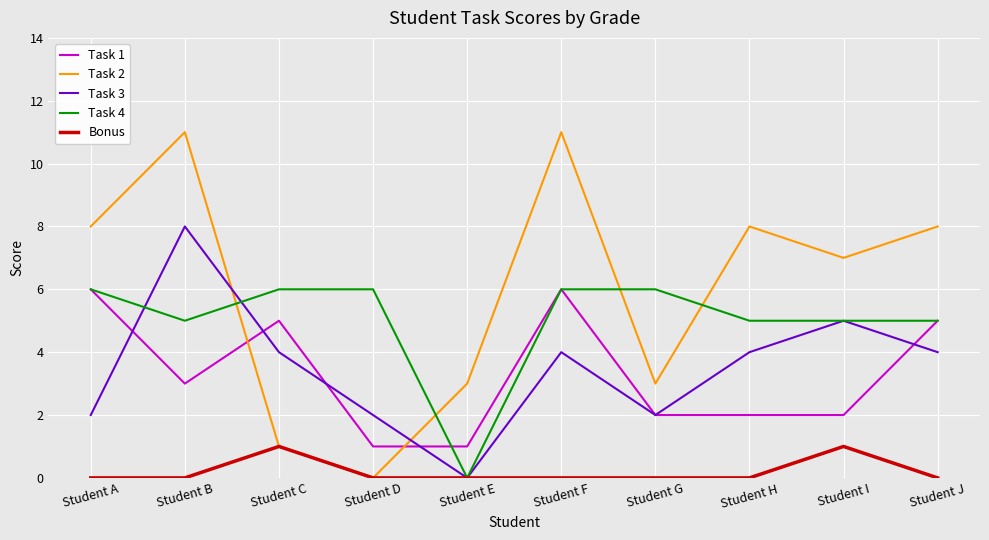

Reading left to right, extract all data points from this chart.

Task 1: 6	3	5	1	1	6	2	2	2	5
Task 2: 8	11	1	0	3	11	3	8	7	8
Task 3: 2	8	4	2	0	4	2	4	5	4
Task 4: 6	5	6	6	0	6	6	5	5	5
Bonus: 0	0	1	0	0	0	0	0	1	0